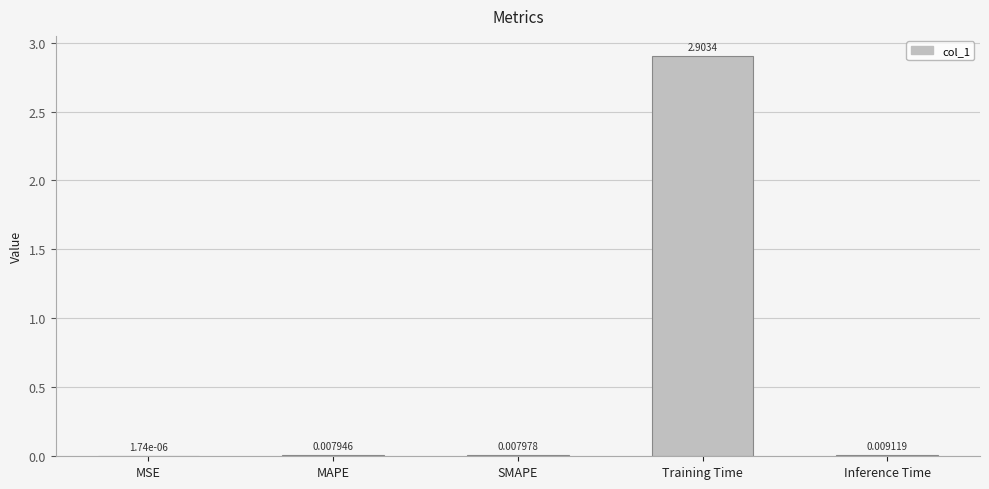

At which category does the chart reach its peak across all series?

Training Time